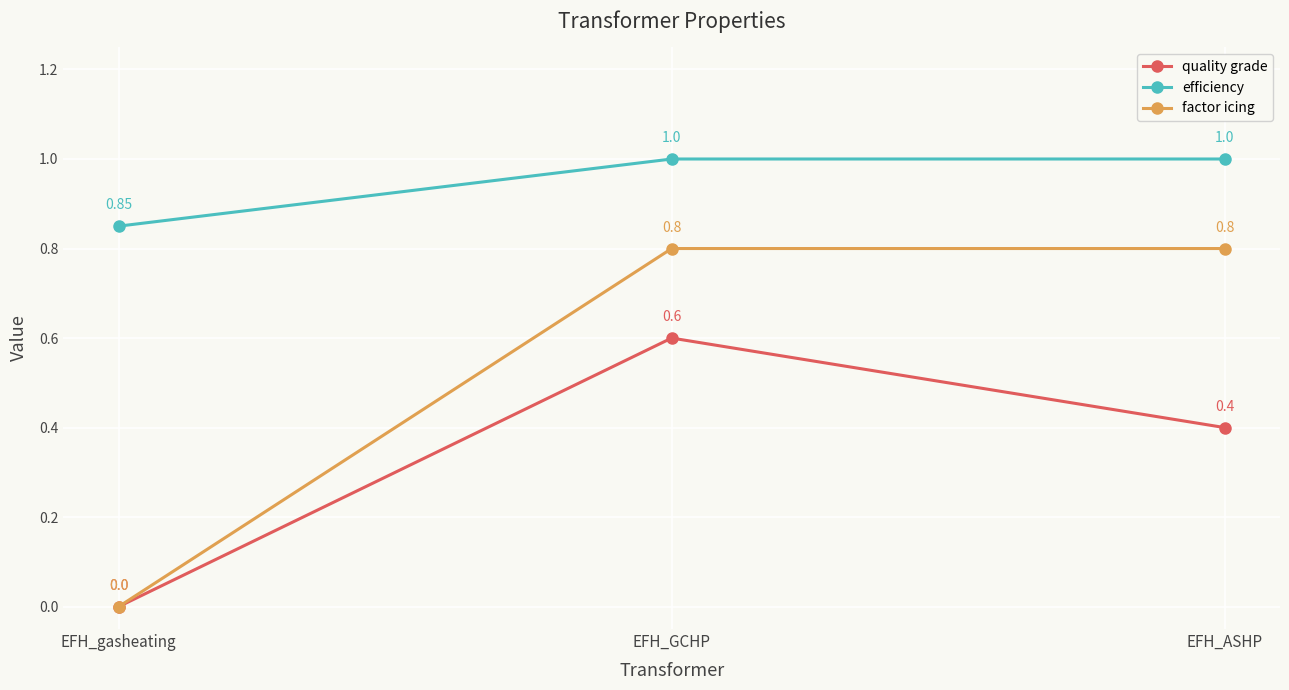

What position from the right is EFH_GCHP?

2